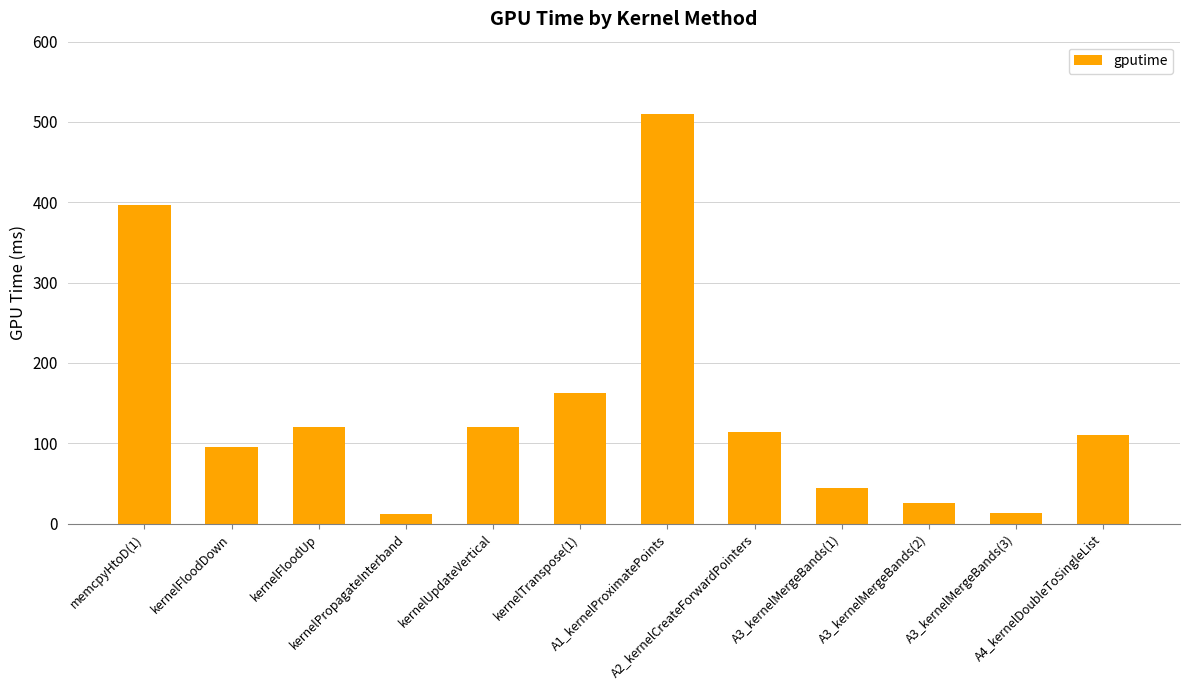

What is the difference between the maximum and minimum values?

499.0